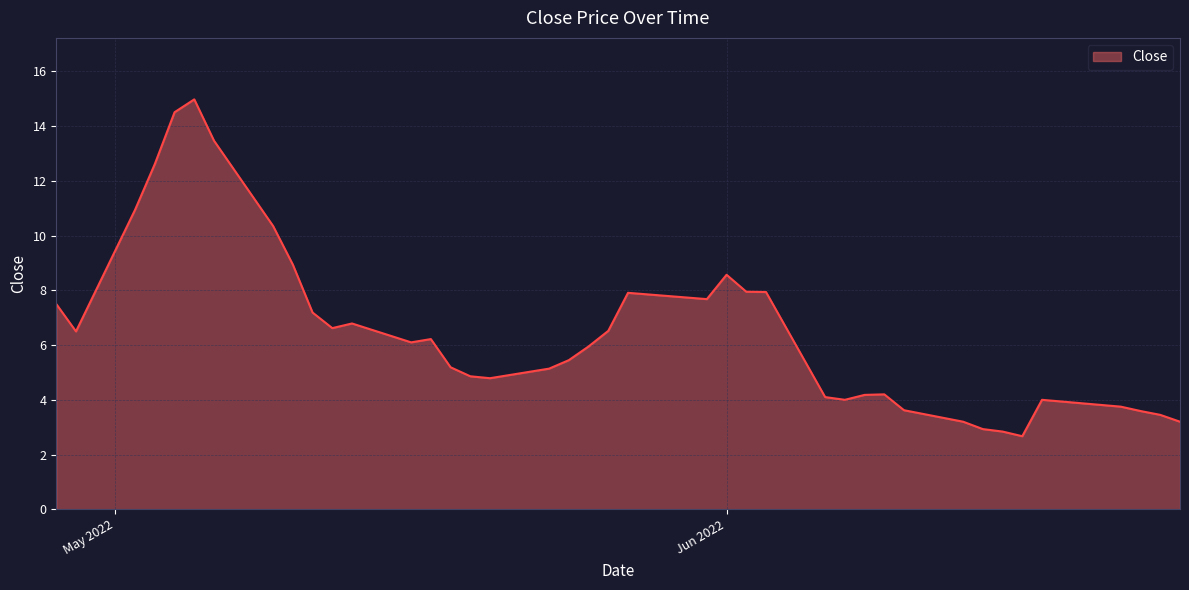

What is the maximum value shown in the chart?

15.0